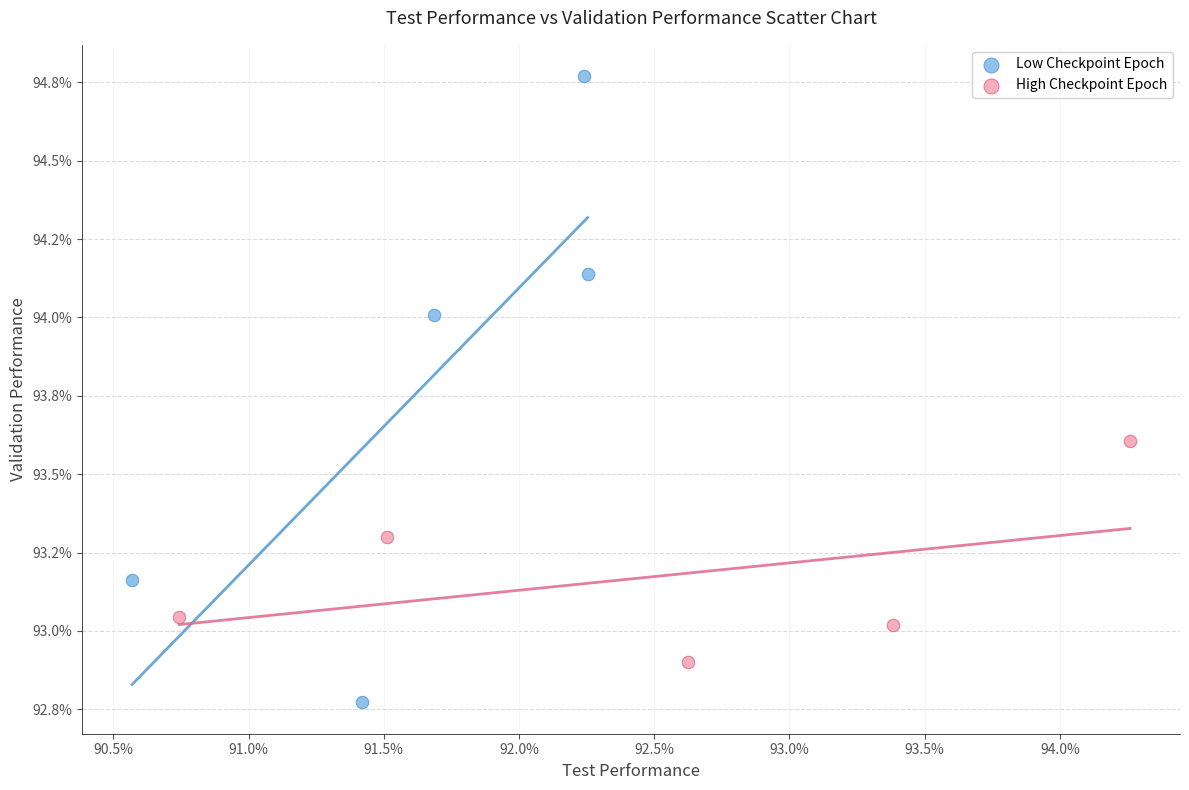

Which series contains the highest Y value?

Low Checkpoint Epoch